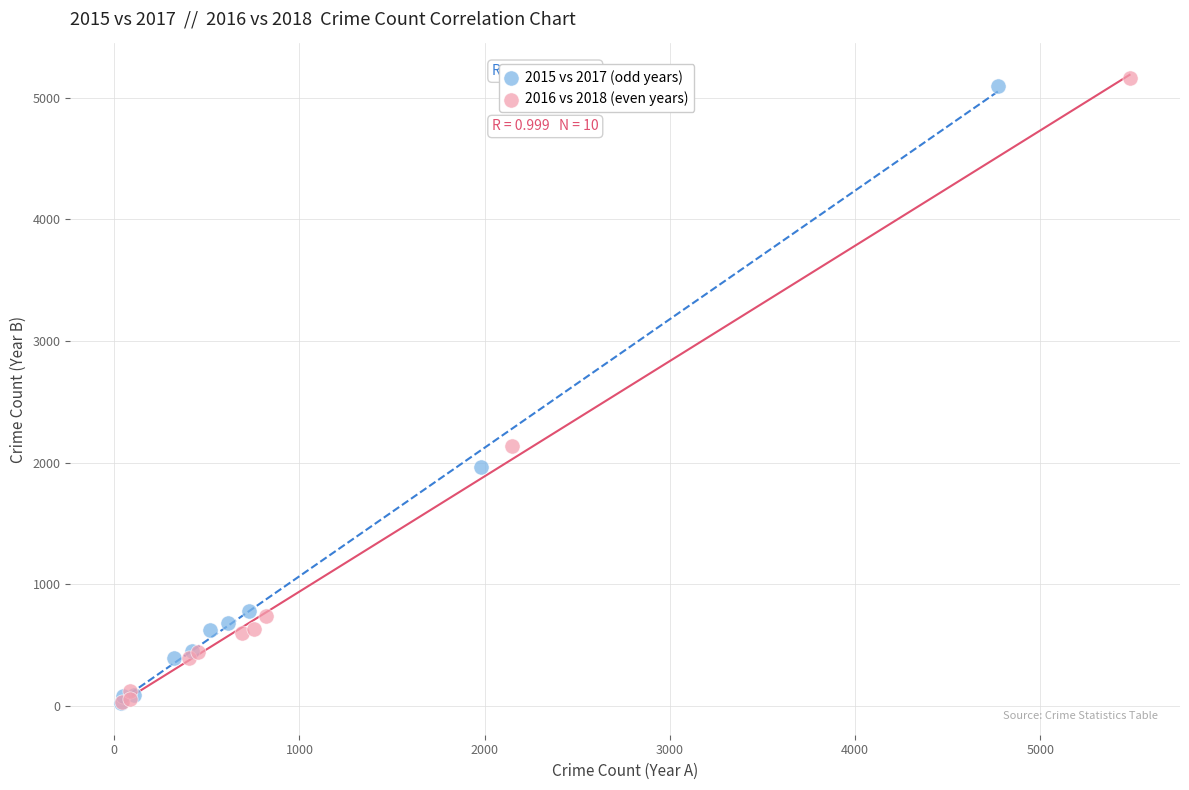

Which series has the widest spread of Y values?

2016 vs 2018 (even years)